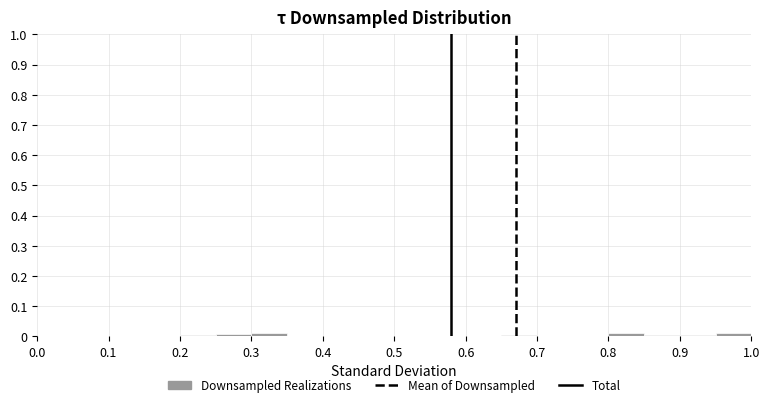

Reading left to right, transcribe this chart: for each bar, give the range it covers on the x-axis and its height. The values are not printed on the chart, so give them approximately, as read against the axis.

0.00 to 0.05: under 0.01
0.05 to 0.10: 0
0.10 to 0.15: under 0.01
0.15 to 0.20: under 0.01
0.20 to 0.25: under 0.01
0.25 to 0.30: under 0.01
0.30 to 0.35: under 0.01
0.35 to 0.40: 0
0.40 to 0.45: 0
0.45 to 0.50: under 0.01
0.50 to 0.55: 0
0.55 to 0.60: under 0.01
0.60 to 0.65: 0
0.65 to 0.70: under 0.01
0.70 to 0.75: 0
0.75 to 0.80: under 0.01
0.80 to 0.85: under 0.01
0.85 to 0.90: under 0.01
0.90 to 0.95: under 0.01
0.95 to 1.00: under 0.01